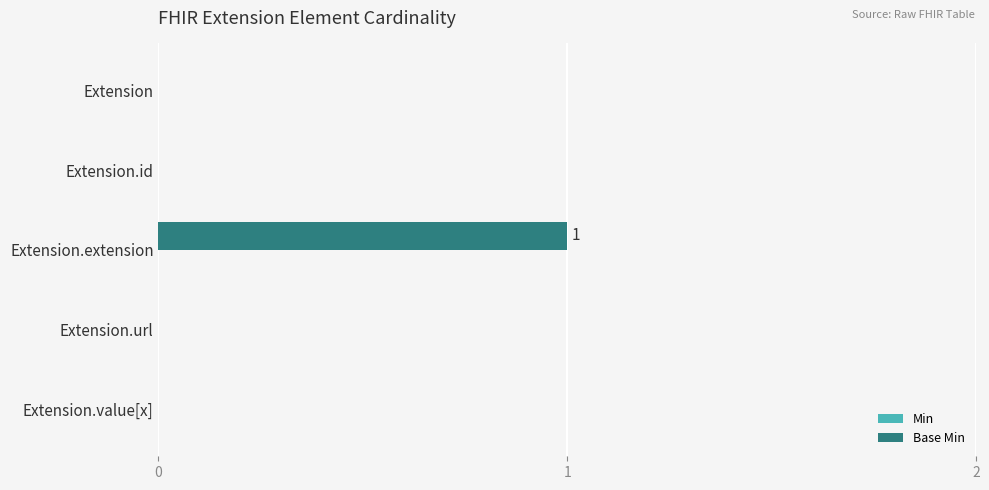

The chart shows a value of 1 at Extension.extension. True or false?

True